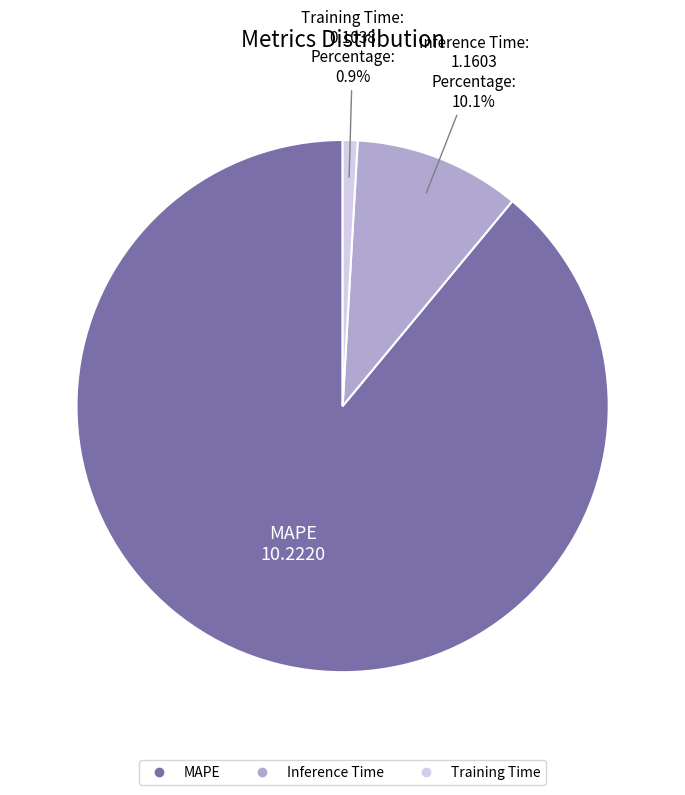

To the nearest percent, what percentage of the pie is Training Time?

1%